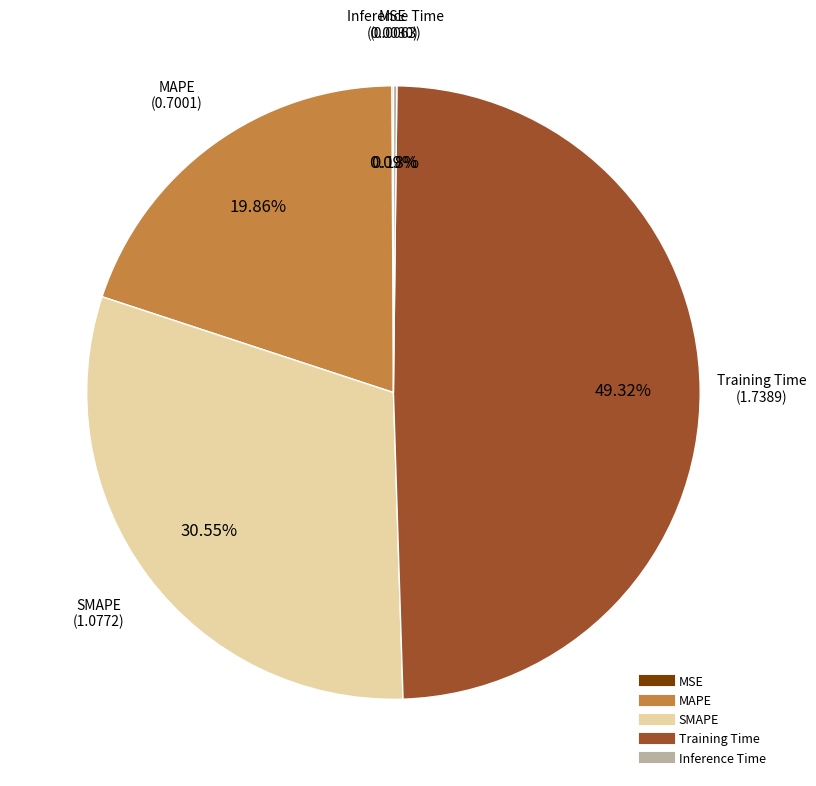

Which slice is the largest?

Training Time